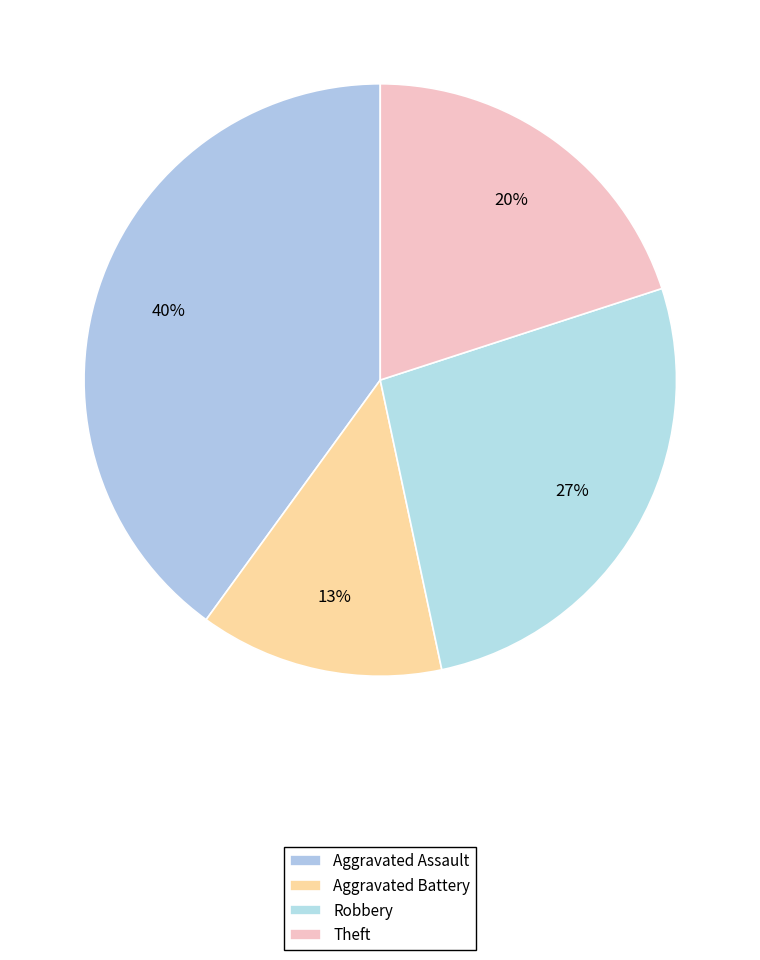

To the nearest percent, what portion does Theft represent?

20%